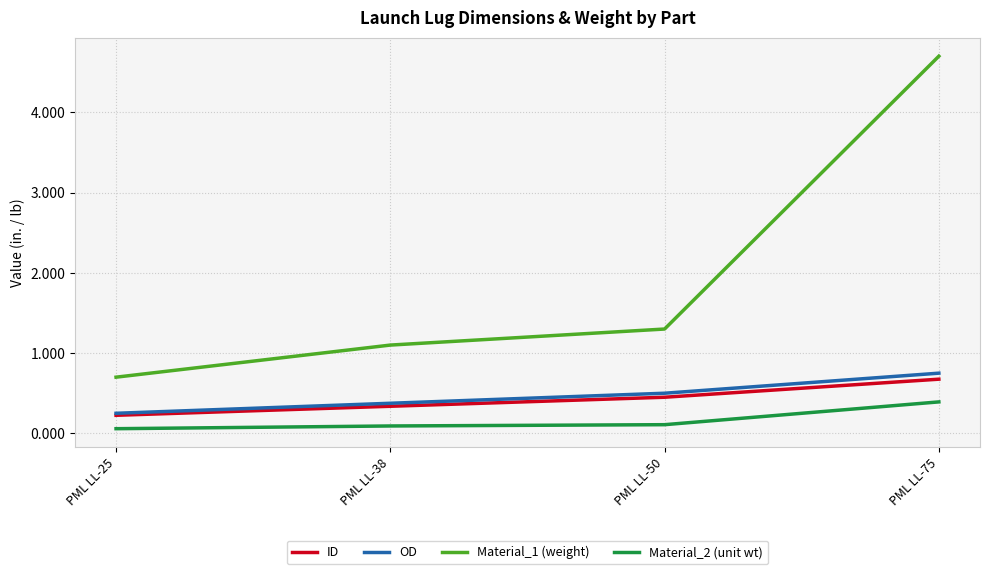

What is the maximum value shown in the chart?

4.7